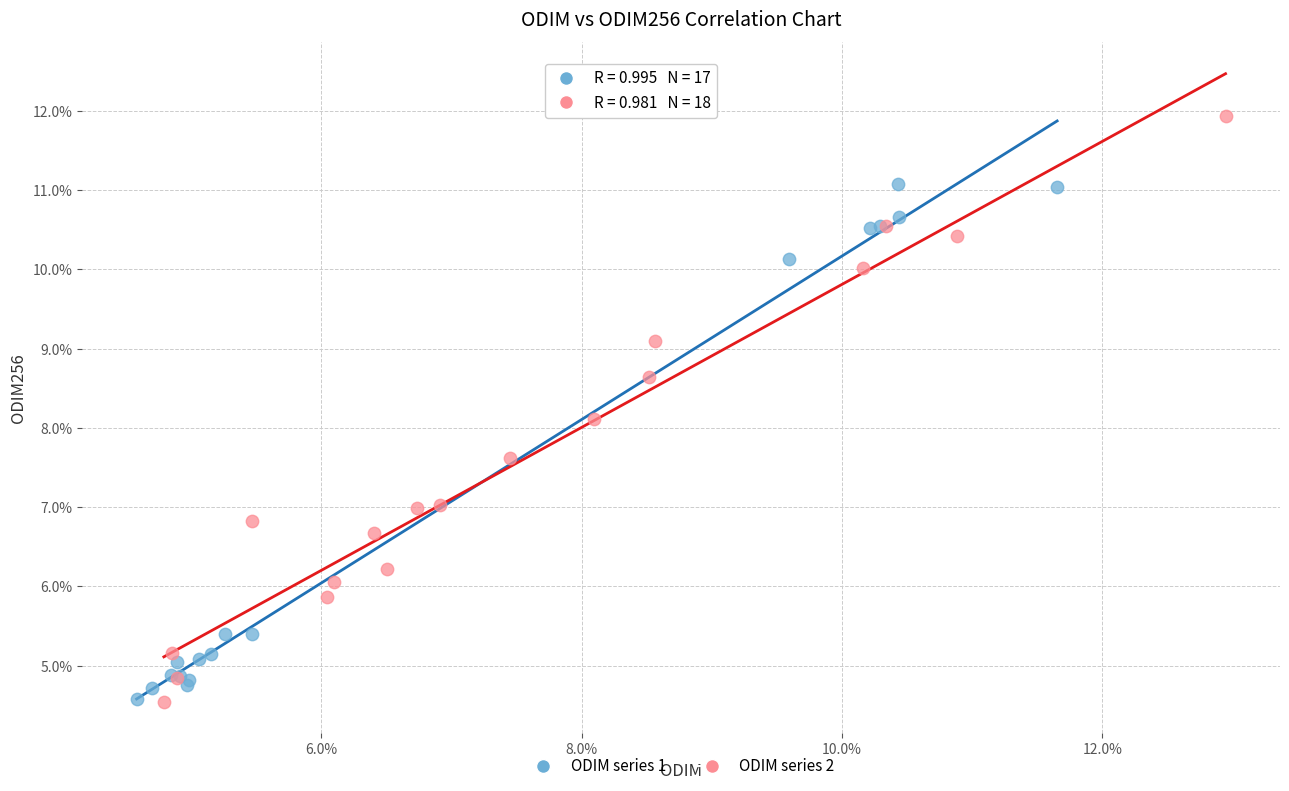

What are all the series names shown in the legend?

ODIM series 1, ODIM series 2